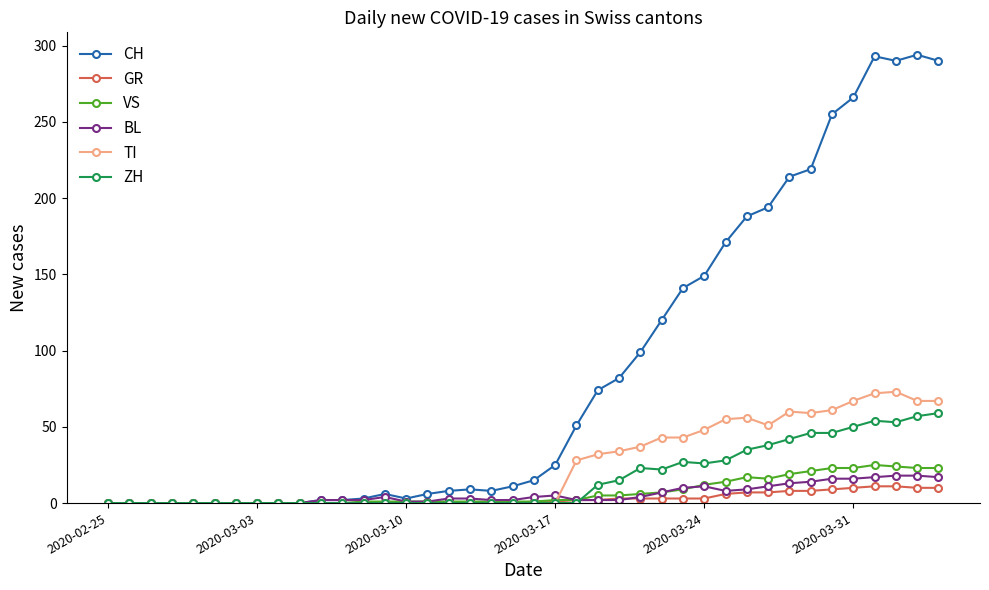

Which series has the widest spread of values?

CH